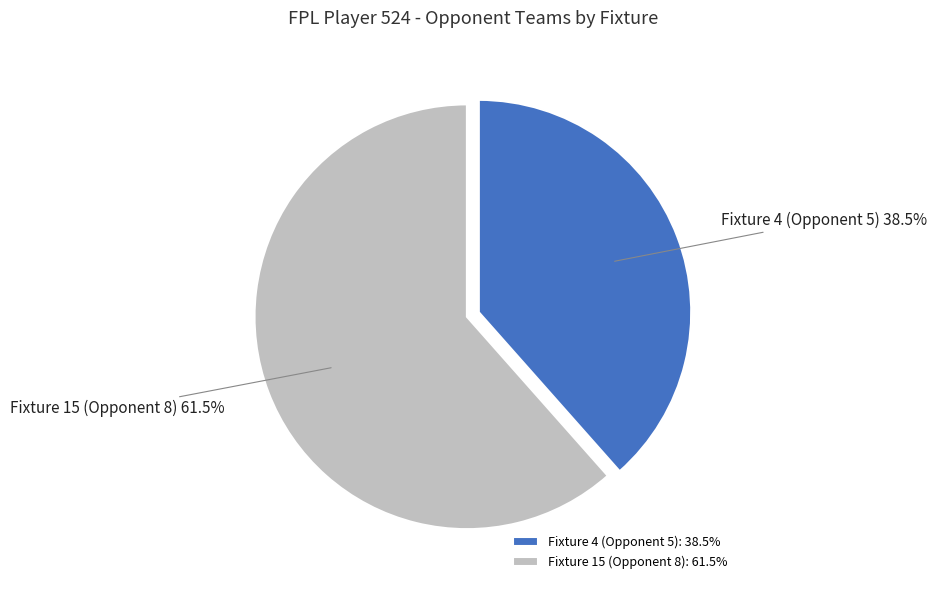

Which category has the biggest portion of the pie?

Fixture 15 (Opponent 8)